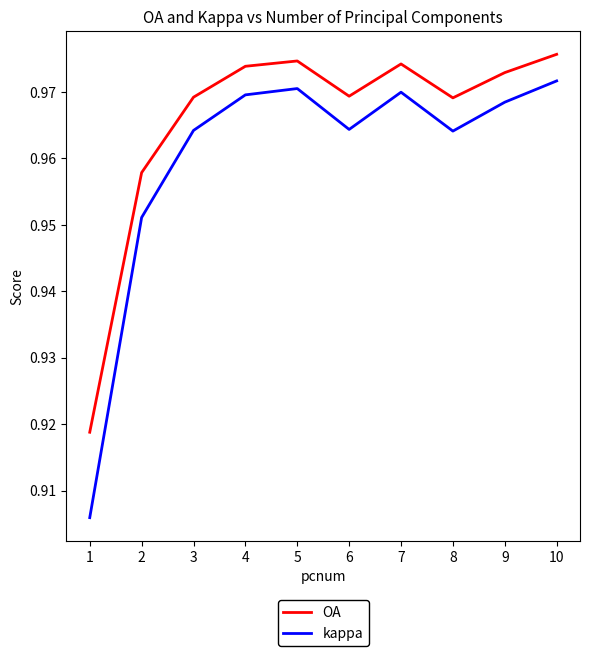

Rank the series by their maximum value, from highest to lowest.

OA, kappa